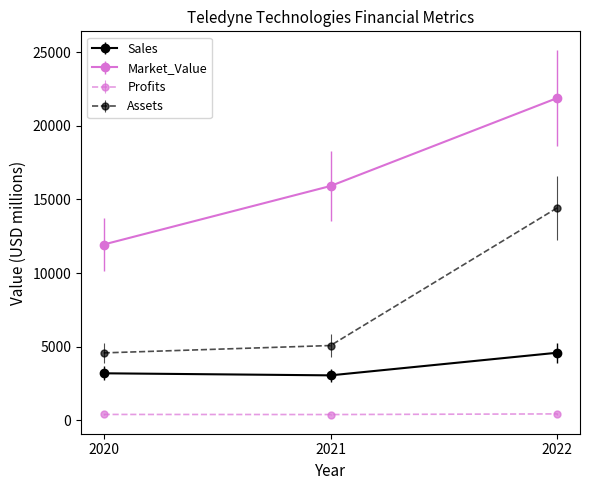

What is the maximum value for Profits?

445.3